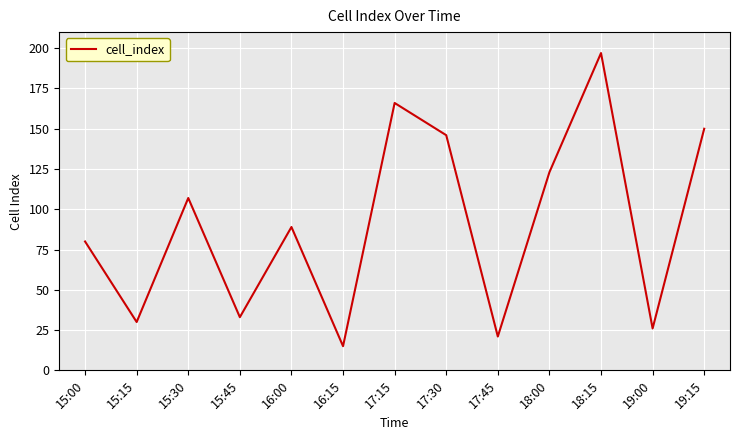

Where is the first local minimum?

15:15